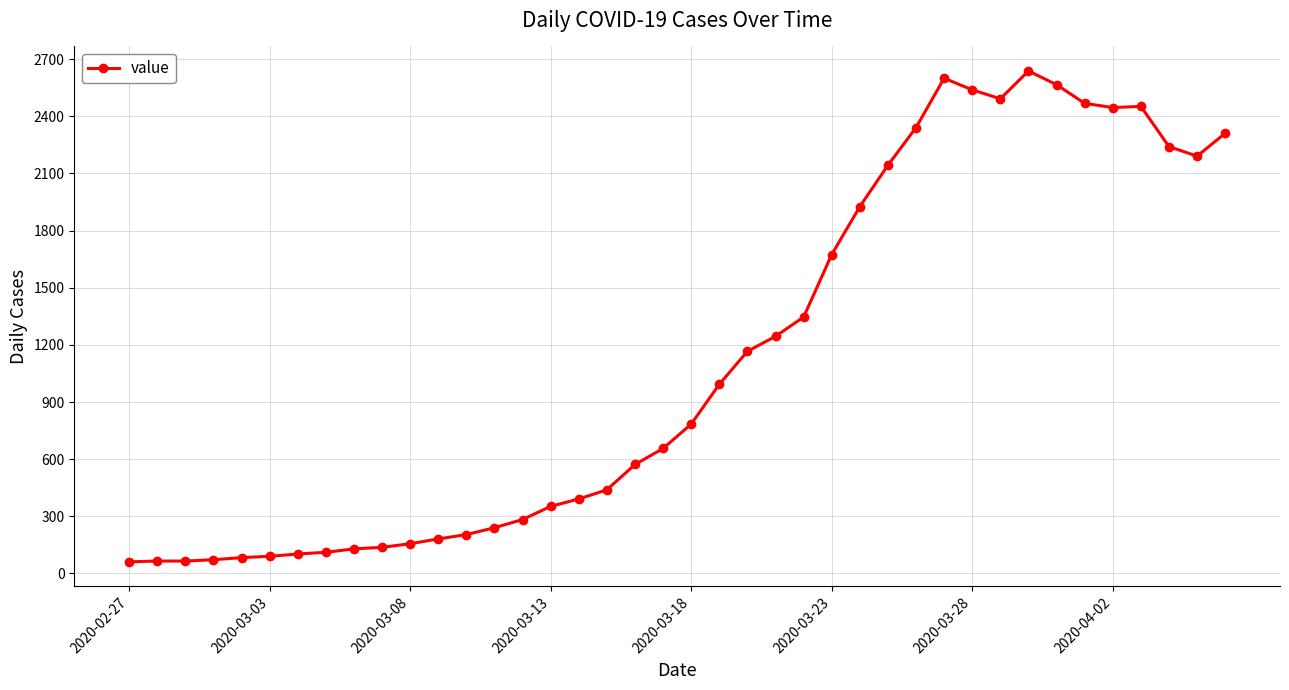

What is the average value?

1124